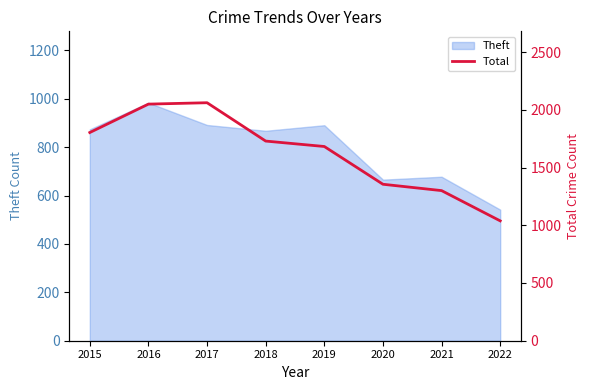

What is the sum of the values at 2022 and 2015?

2841